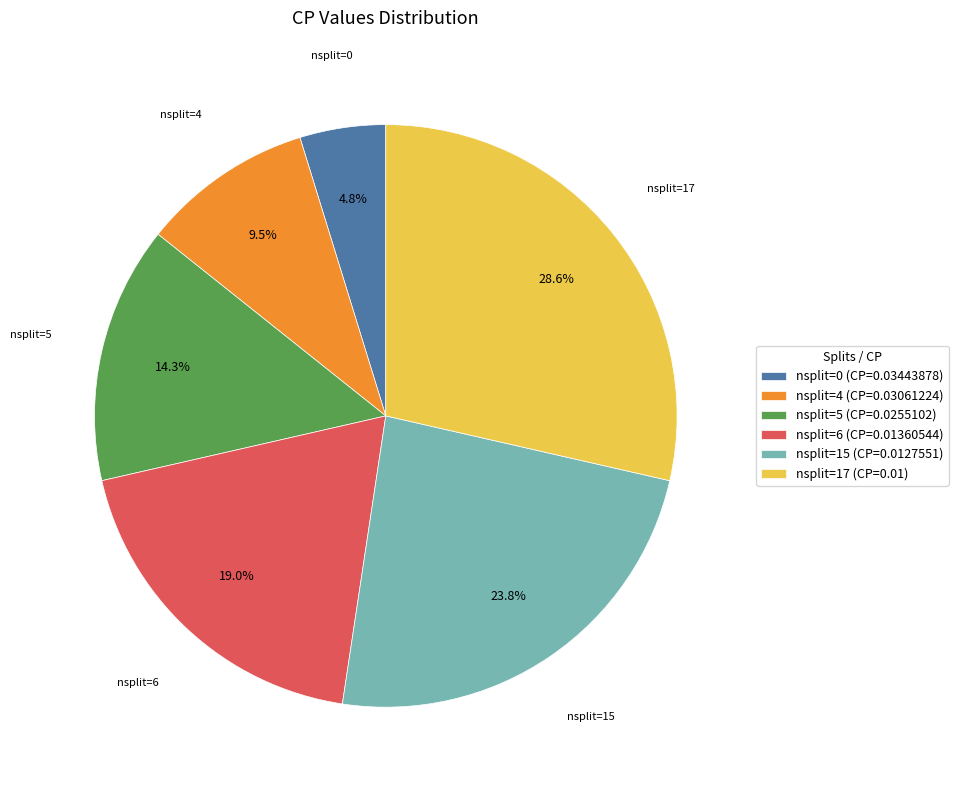

Does nsplit=0 (CP=0.03443878) account for over 50% of the chart?

No